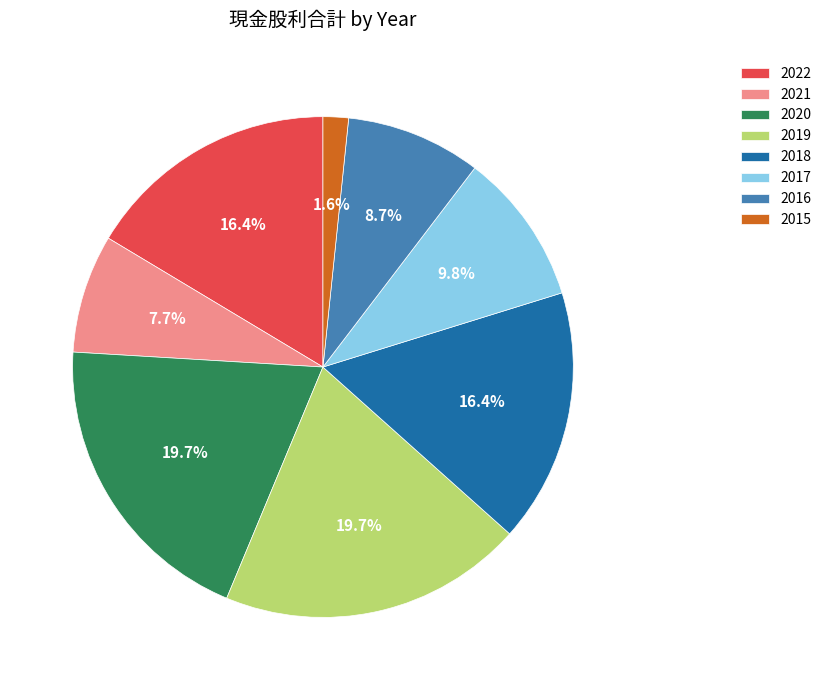

Count the number of slices in the pie.

8